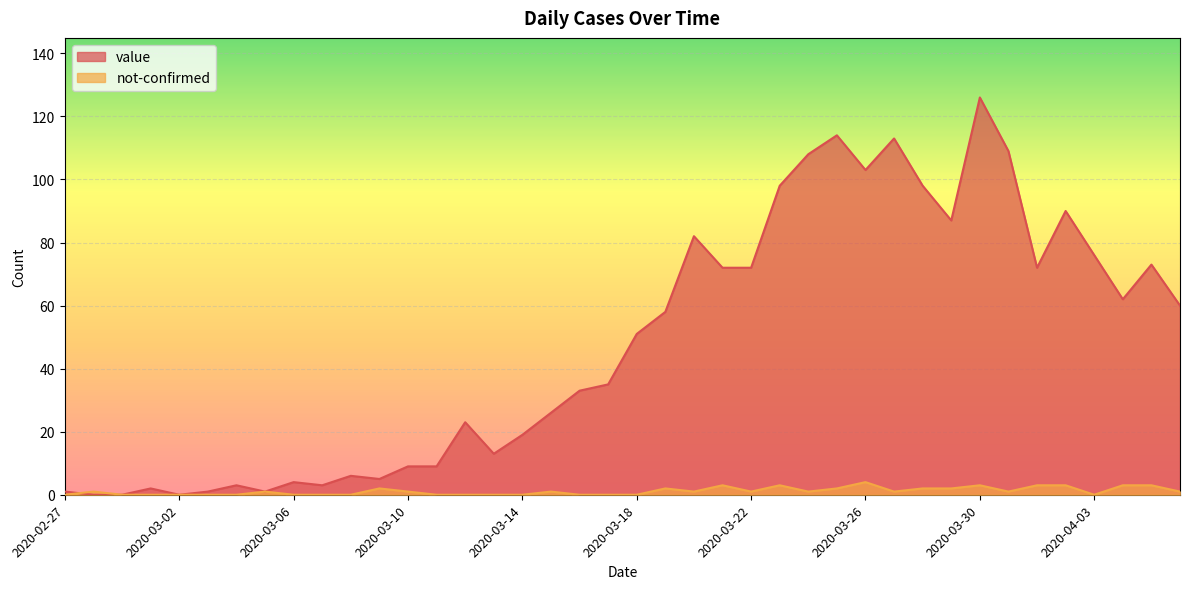

The value of value at 2020-03-13 is 13. True or false?

True